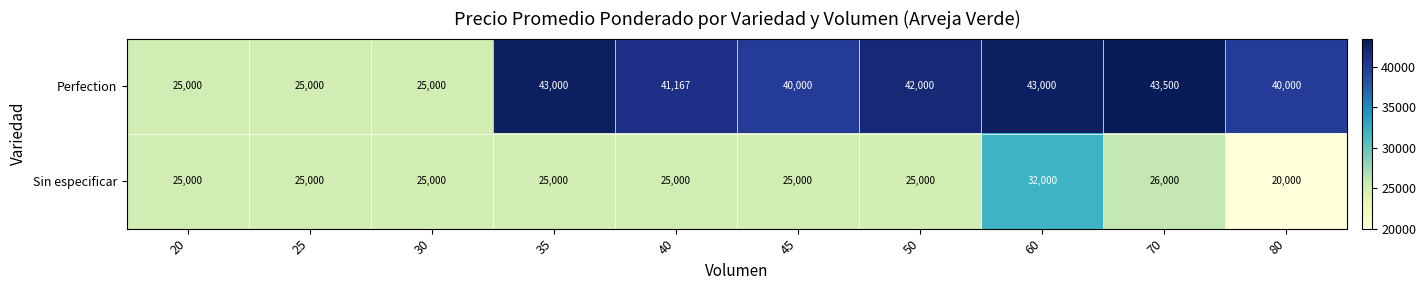

How many series are shown in this chart?

2